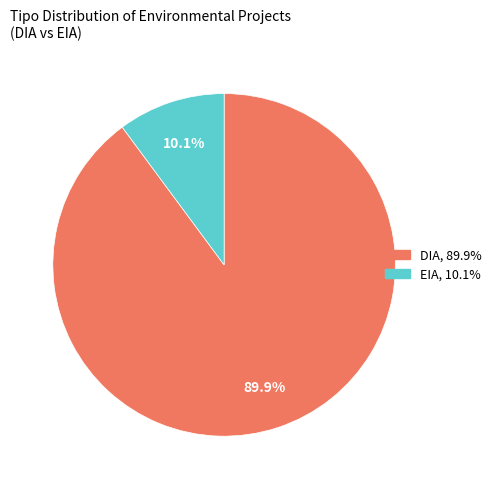

To the nearest percent, what is the combined percentage of EIA and DIA?

100%